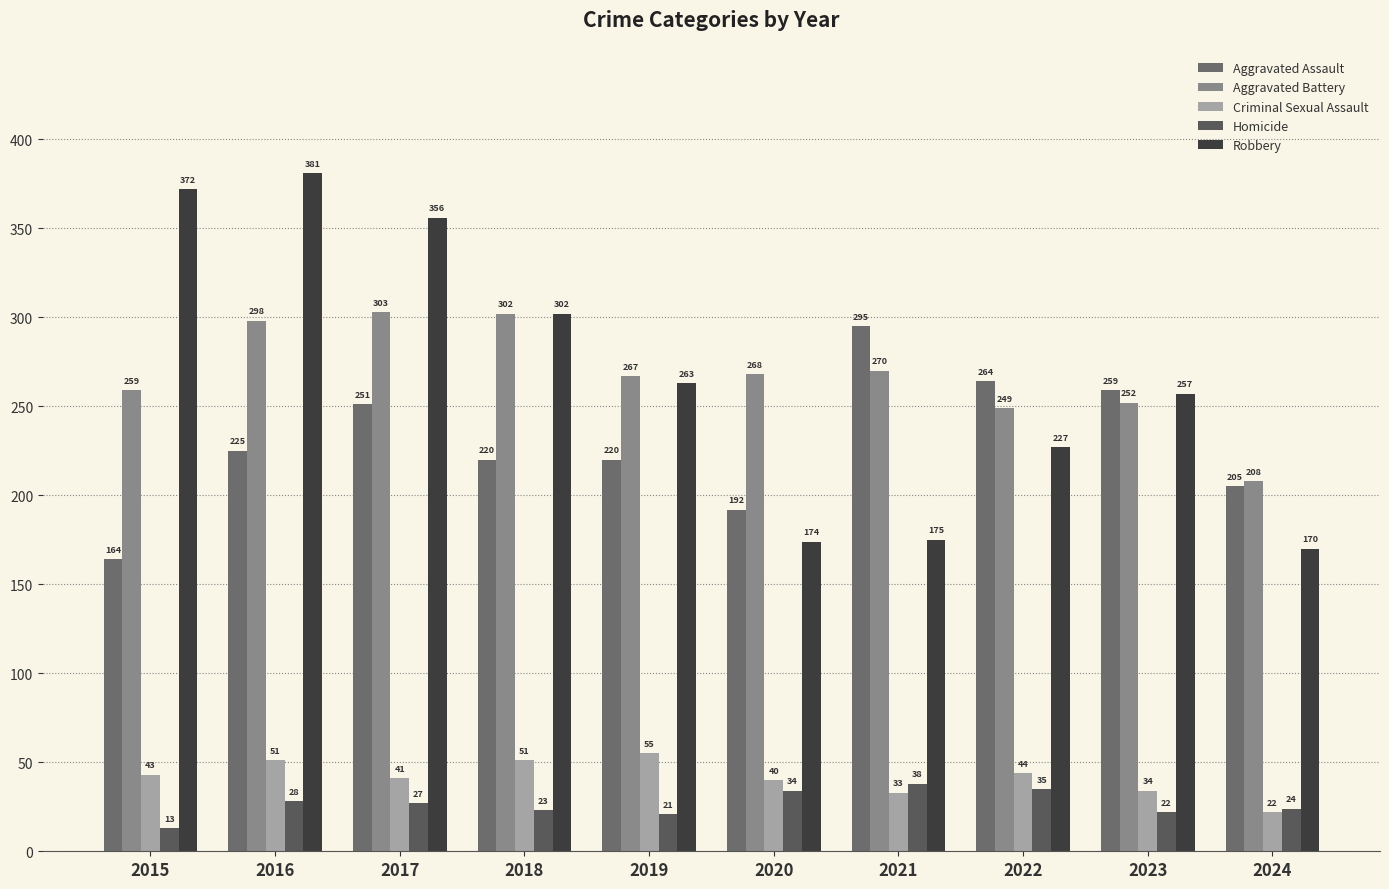

Which series has the widest spread of values?

Robbery